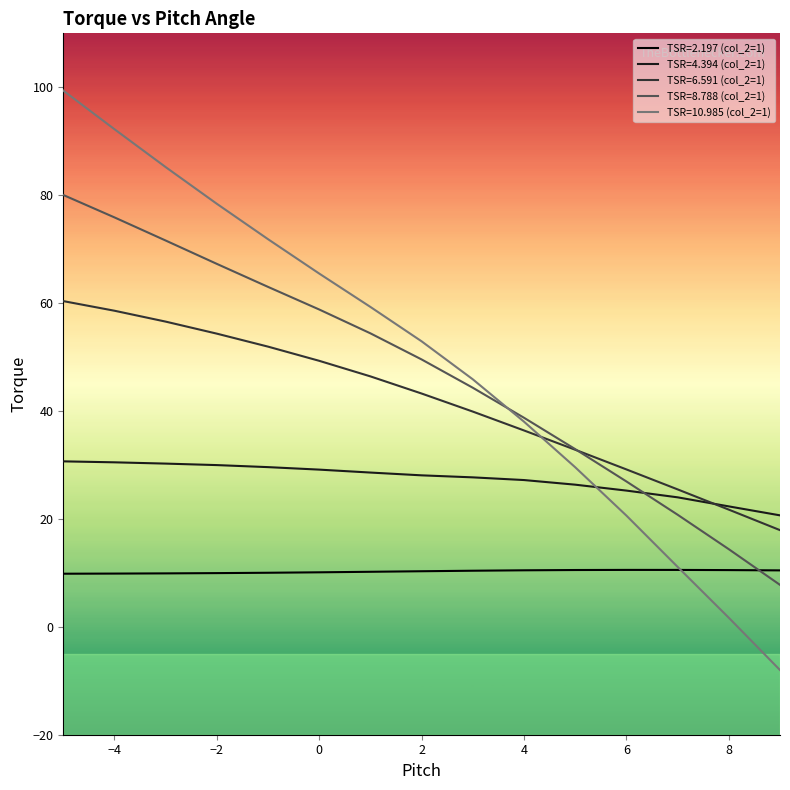

How many times do TSR=10.985 (col_2=1) and TSR=8.788 (col_2=1) cross each other?

1